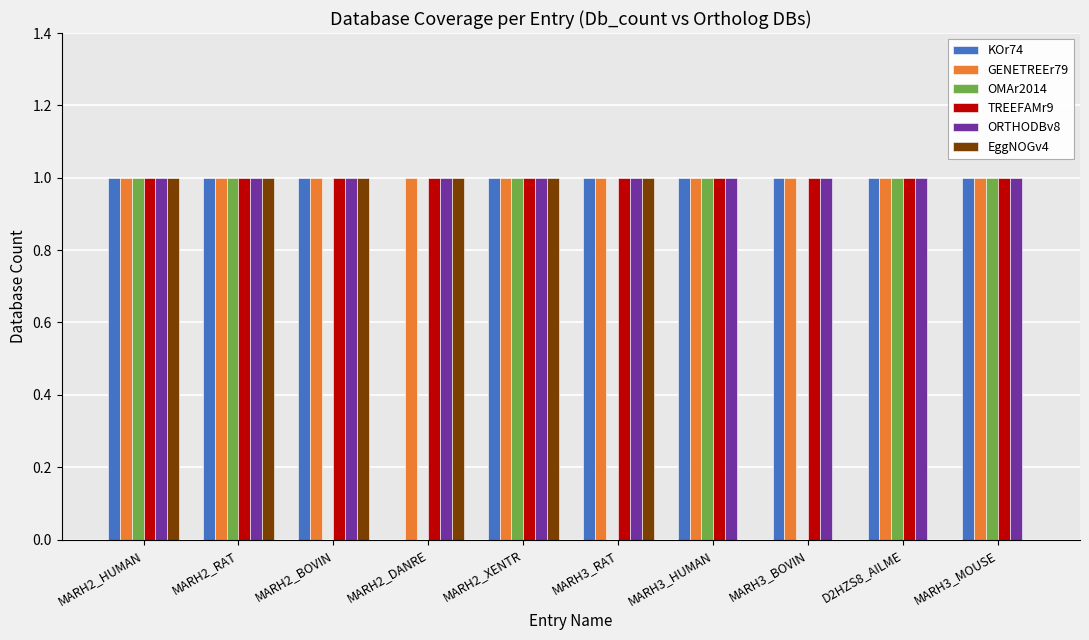

Which series changed the most between MARH3_BOVIN and MARH3_MOUSE?

OMAr2014